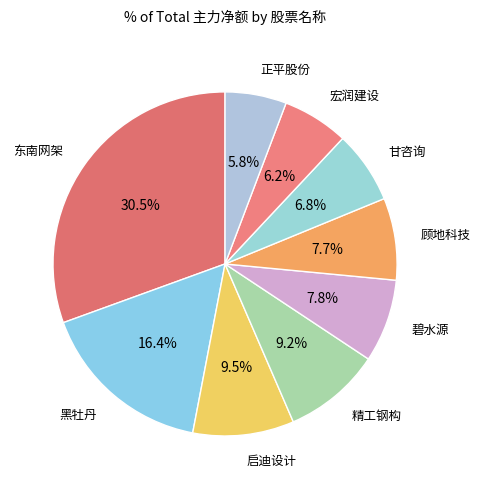

Which has a higher value, 启迪设计 or 宏润建设?

启迪设计